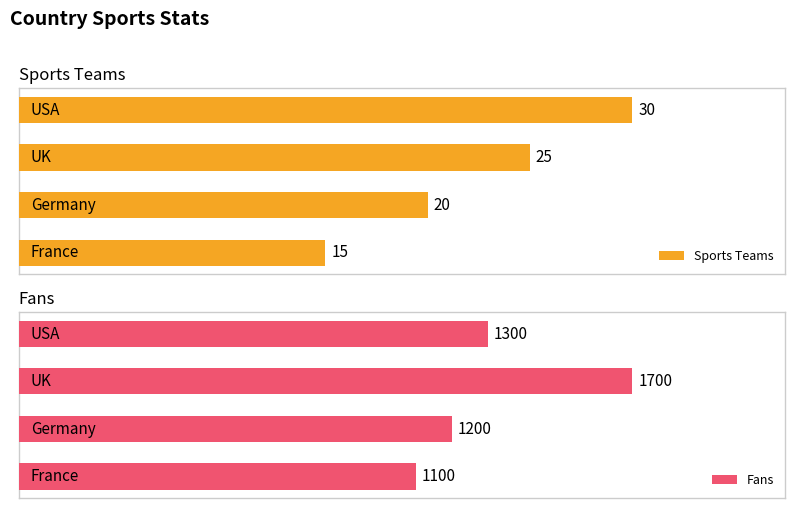

What is the minimum value for Sports Teams?

15